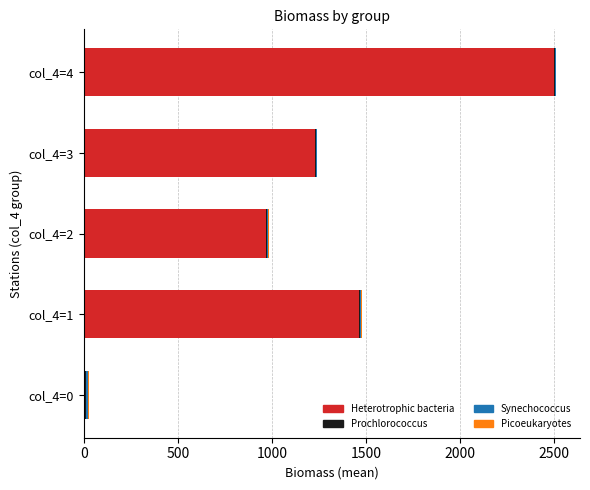

Which category has the highest value in the Heterotrophic bacteria series?

col_4=4